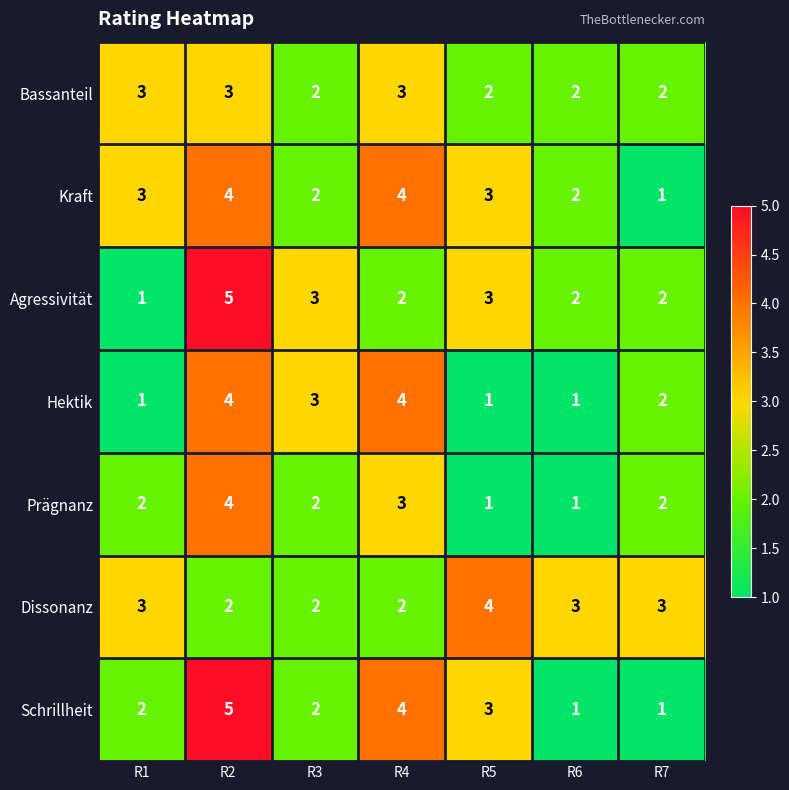

At which category is the sum across all series the highest?

R2